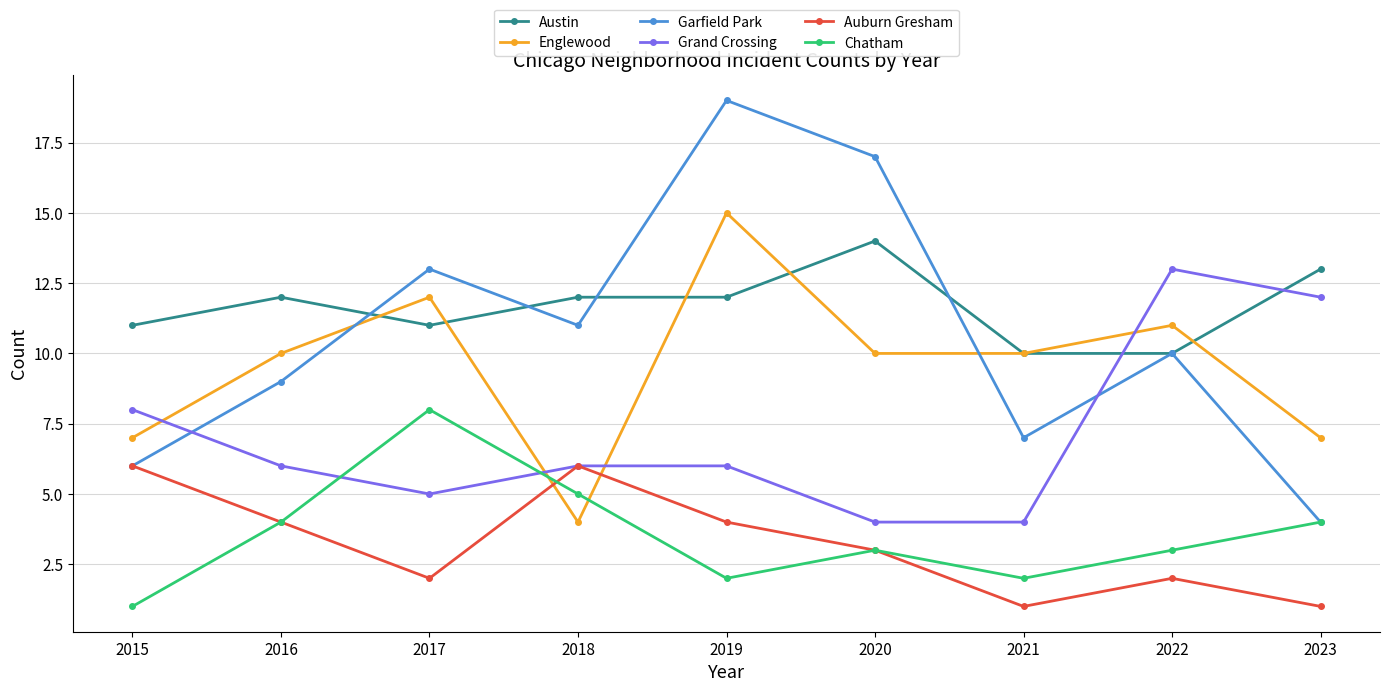

True or false: Austin and Englewood intersect in this chart.

True